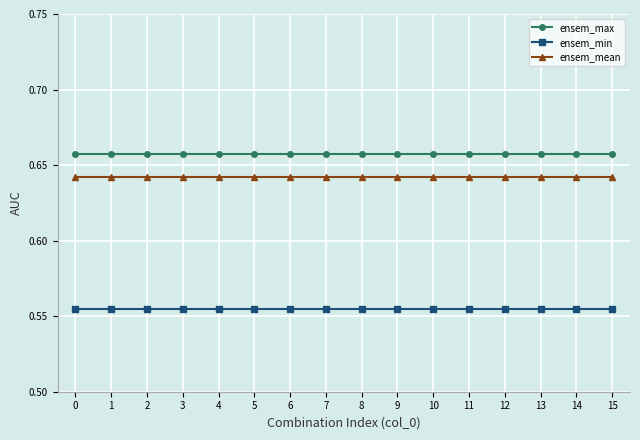

What are all the series names shown in the legend?

ensem_max, ensem_min, ensem_mean